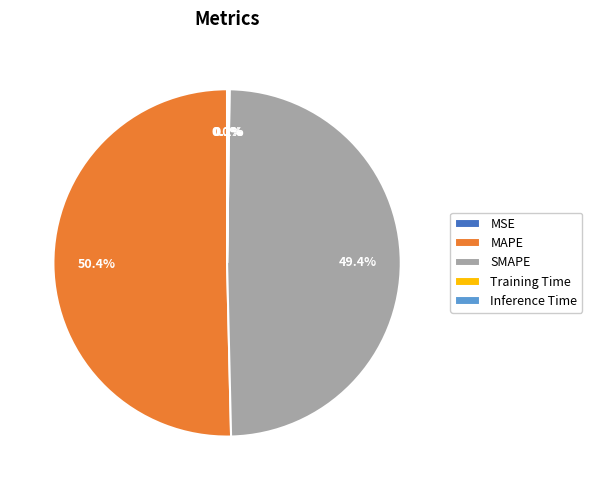

Which slice represents more than half of the pie?

MAPE